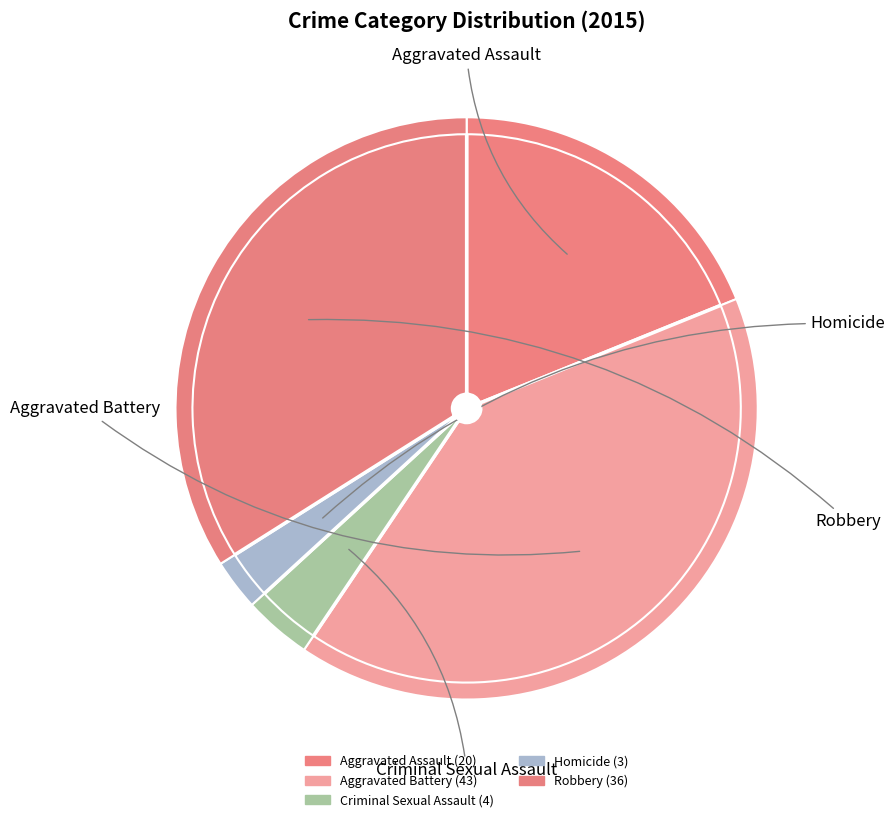

Do Robbery and Criminal Sexual Assault together represent more than half of the pie?

No